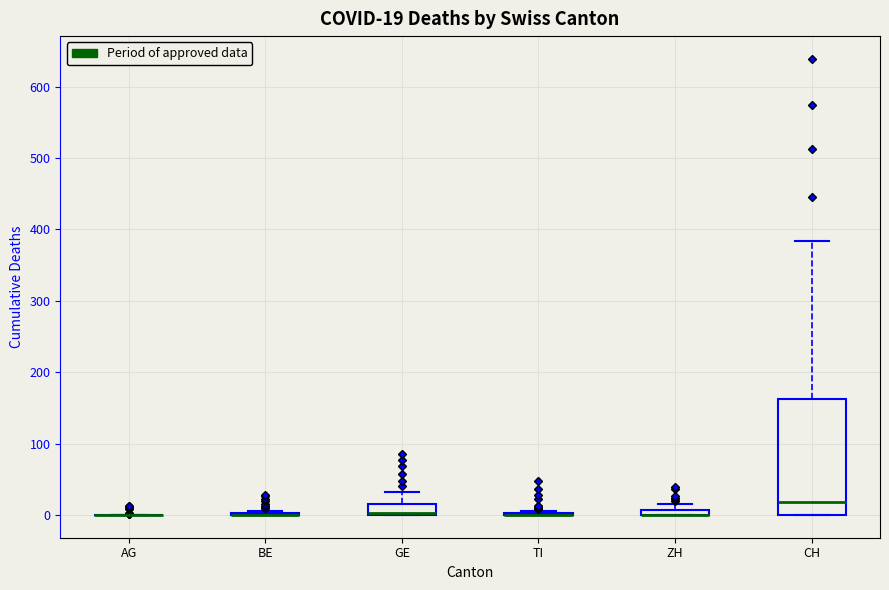

Comparing the boxes themselves (not the whiskers), which one is the tallest?

CH